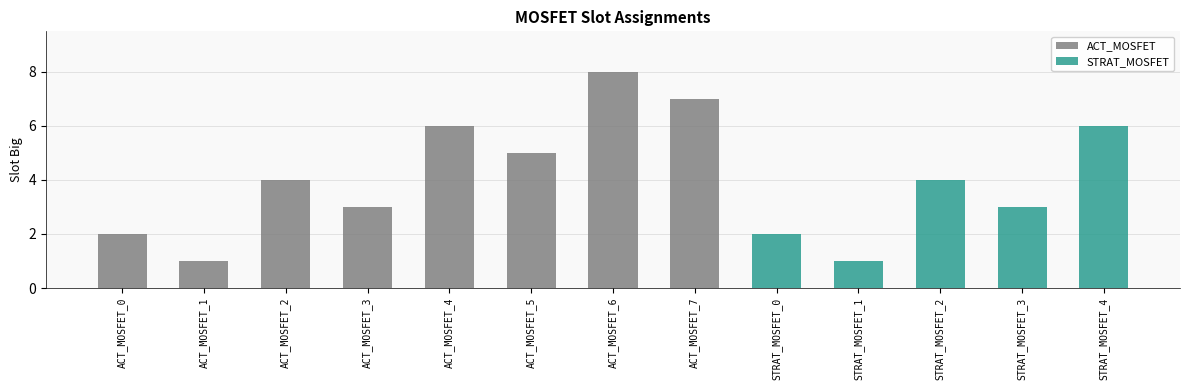

What is the difference between the ACT_MOSFET values at STRAT_MOSFET_1 and ACT_MOSFET_5?

5